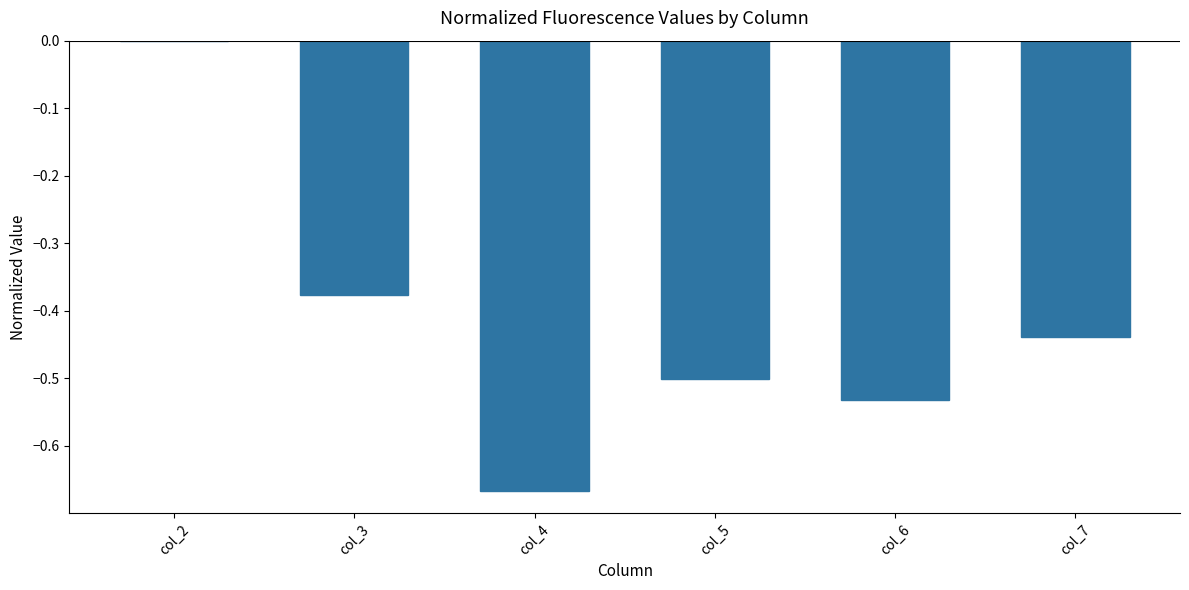

What is the sum of the values at col_6 and col_4?

-1.2